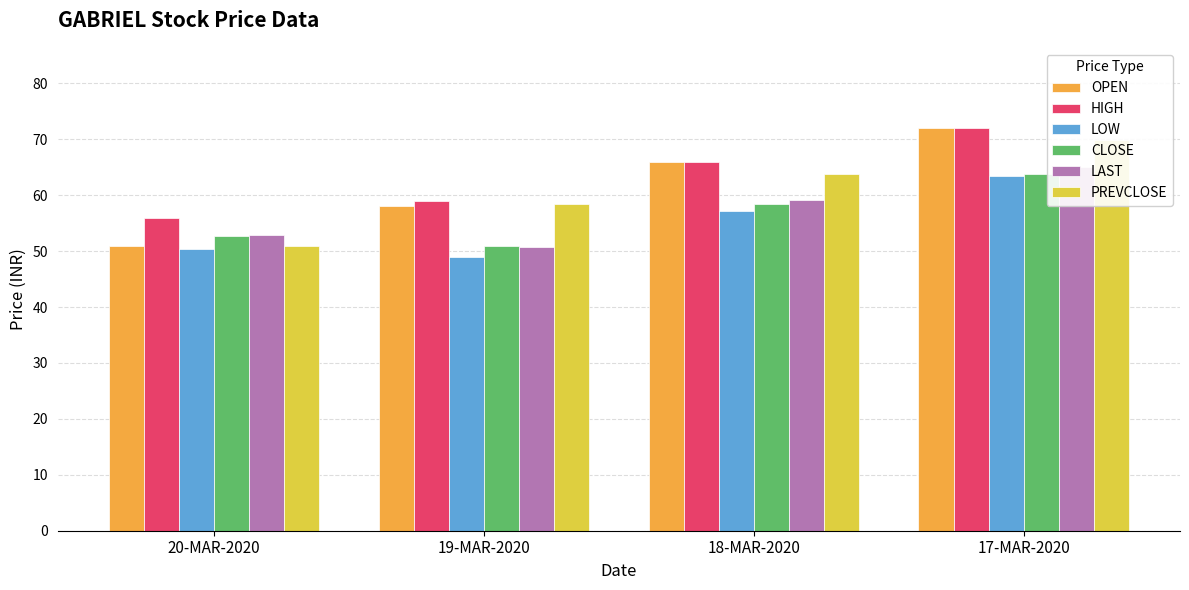

Read the PREVCLOSE value at 19-MAR-2020.

58.5